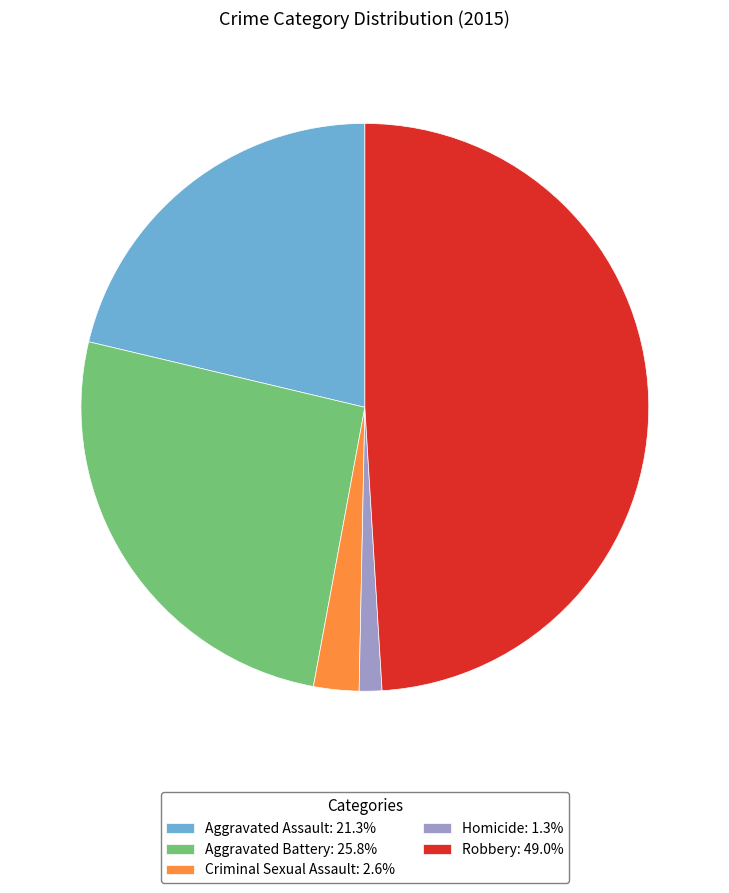

Is Aggravated Assault: 21.3% the majority of the pie?

No